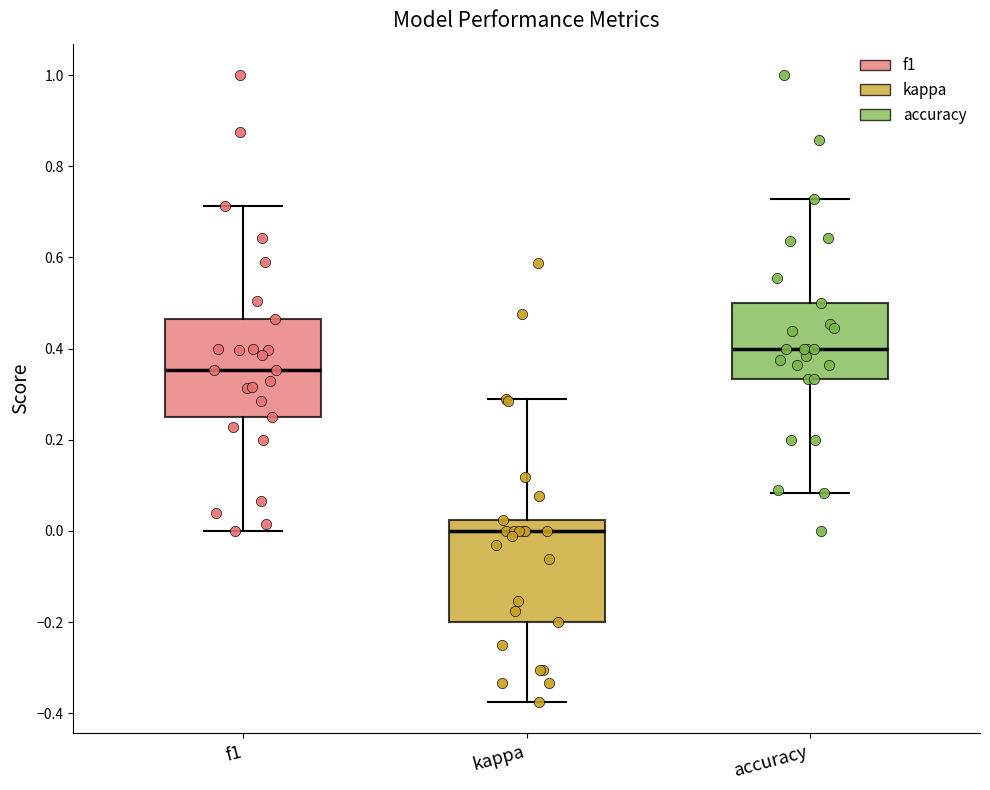

Which box has the highest median line?

accuracy